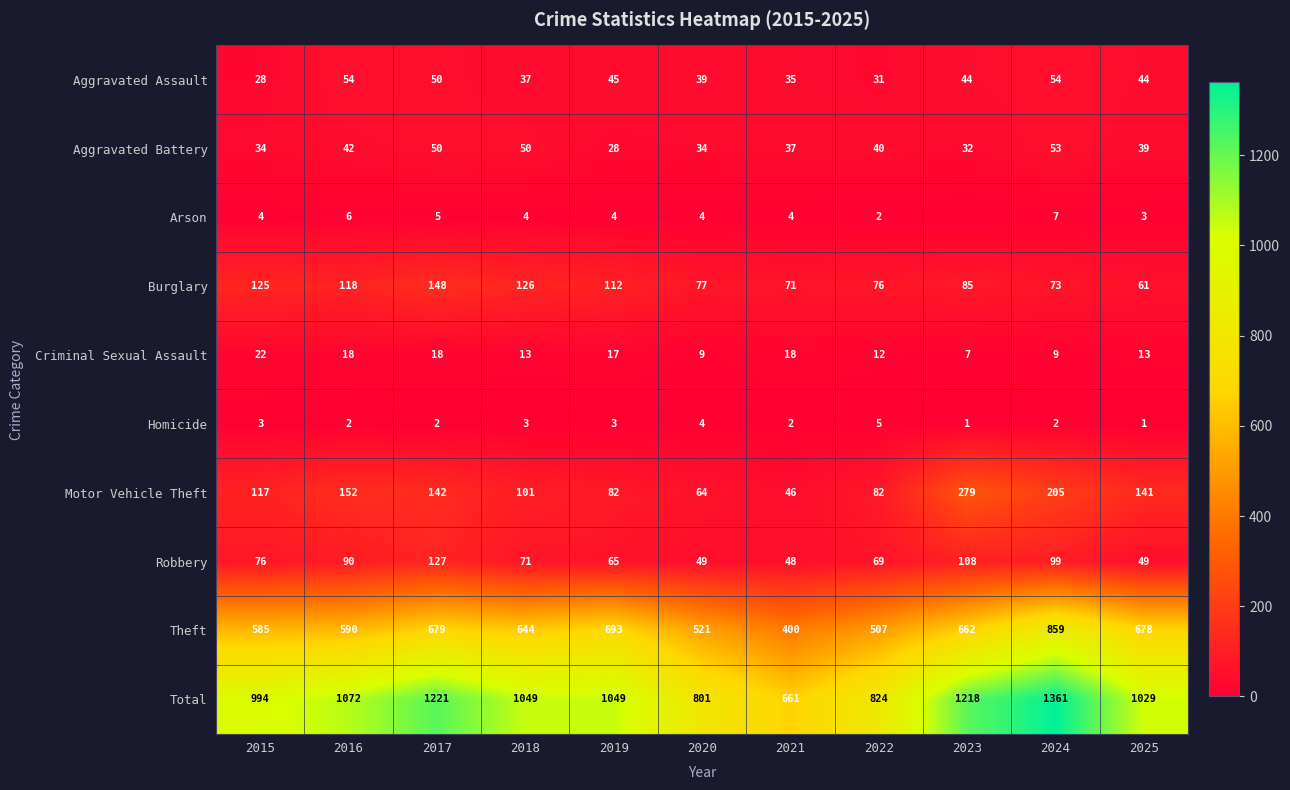

What is the difference between the highest and lowest values at 2023?

1218